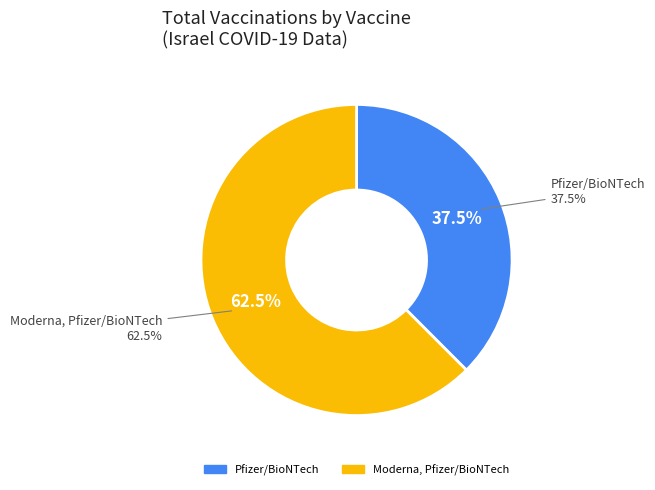

Does Moderna, Pfizer/BioNTech account for over 50% of the chart?

Yes